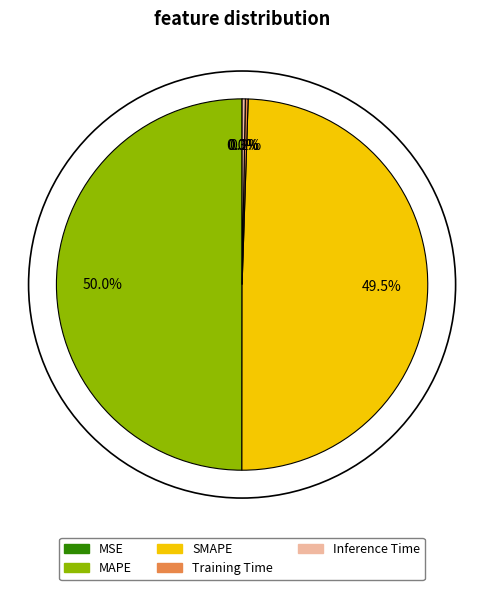

What portion of the pie excludes Inference Time?

99.7%